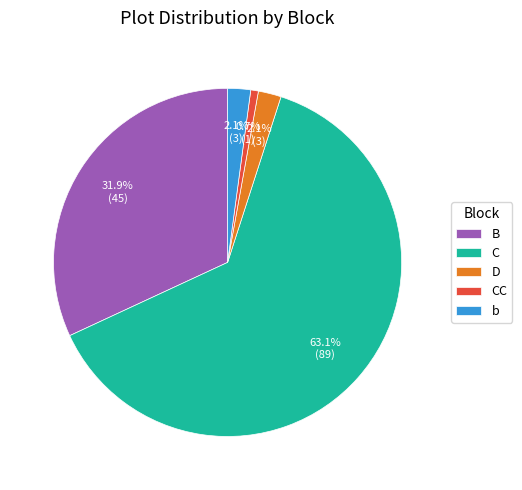

Which category accounts for the majority?

C